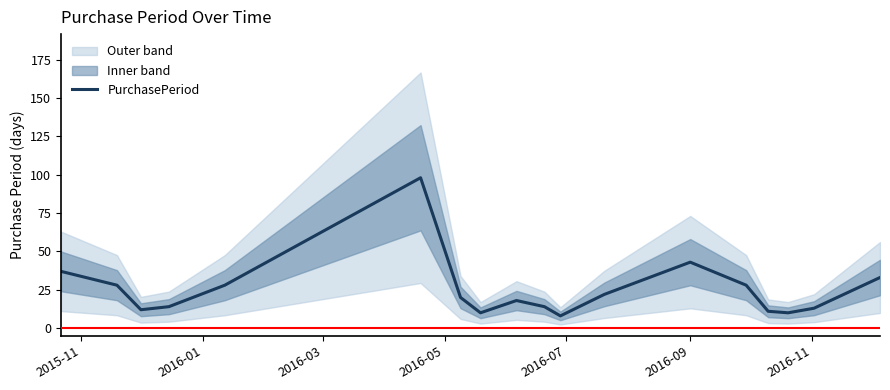

How many values are below 20?

9